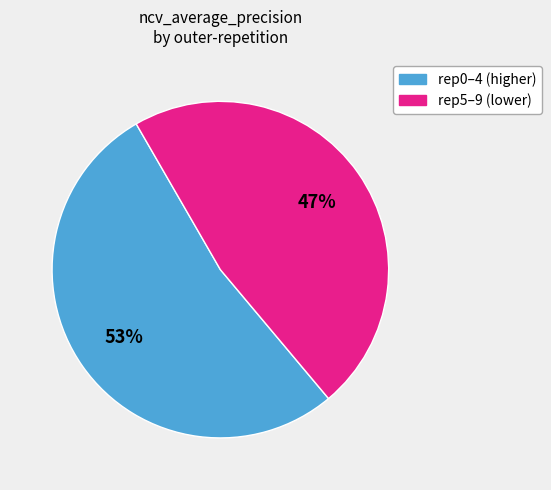

To the nearest percent, what is the difference between the largest and smallest slice percentages?

6%